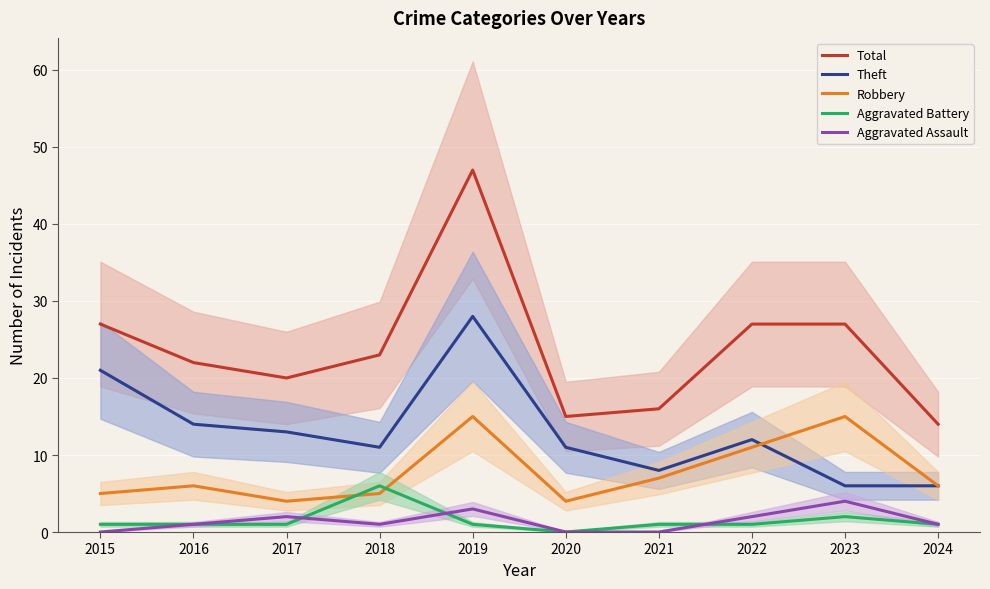

Which category has the lowest value across all series?

2020